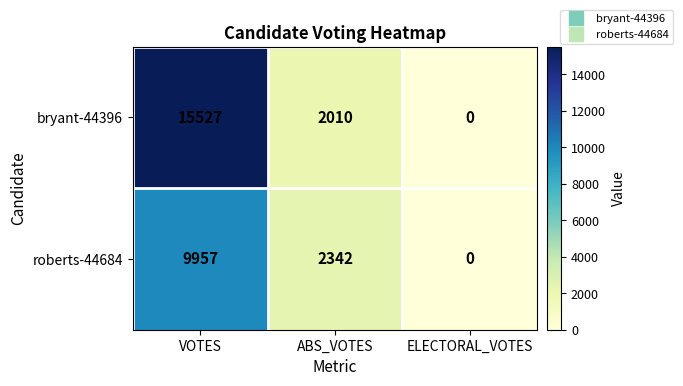

True or false: bryant-44396 has a value of 741 at ABS_VOTES.

False